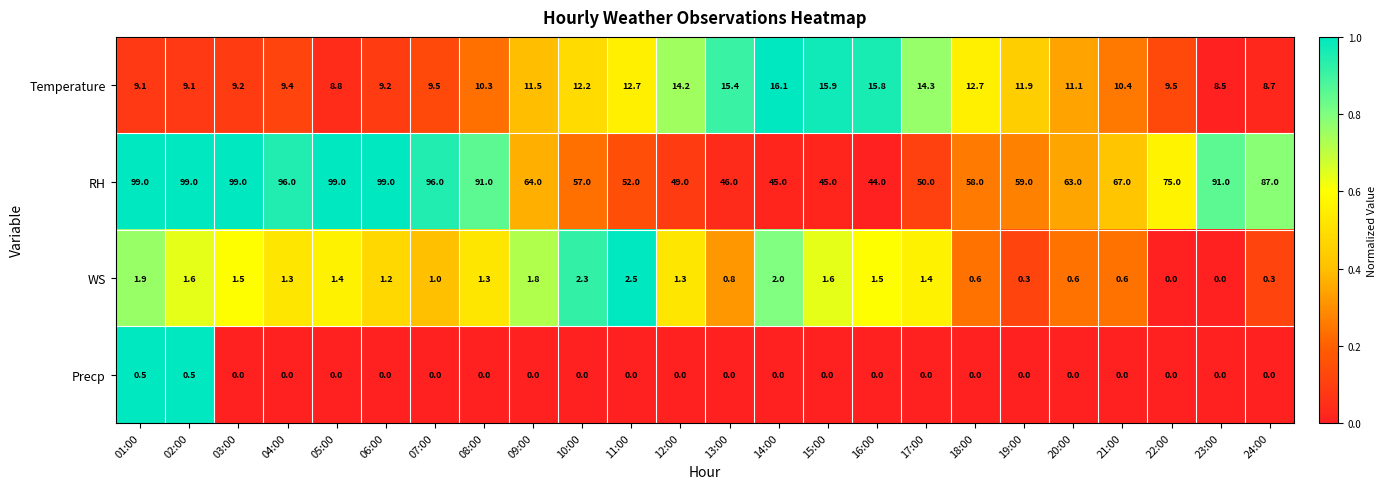

At which label is RH closest to 71?

21:00